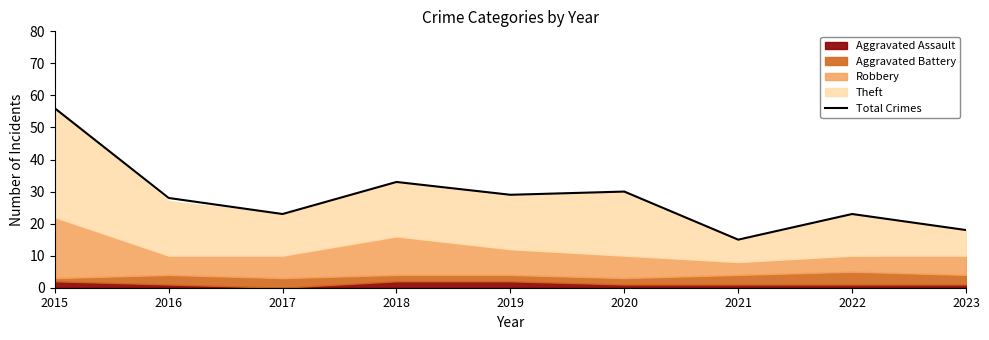

Approximately how many times larger is the value at 2016 compared to 2017?

1.2